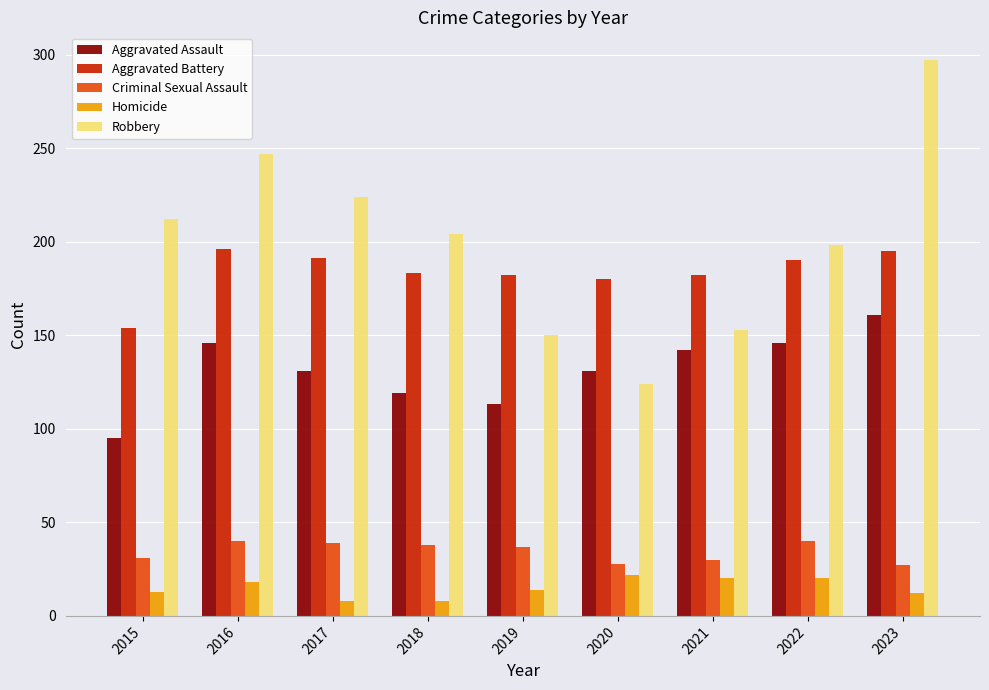

What is the value of the Aggravated Assault bar at the 4th from the left?

119